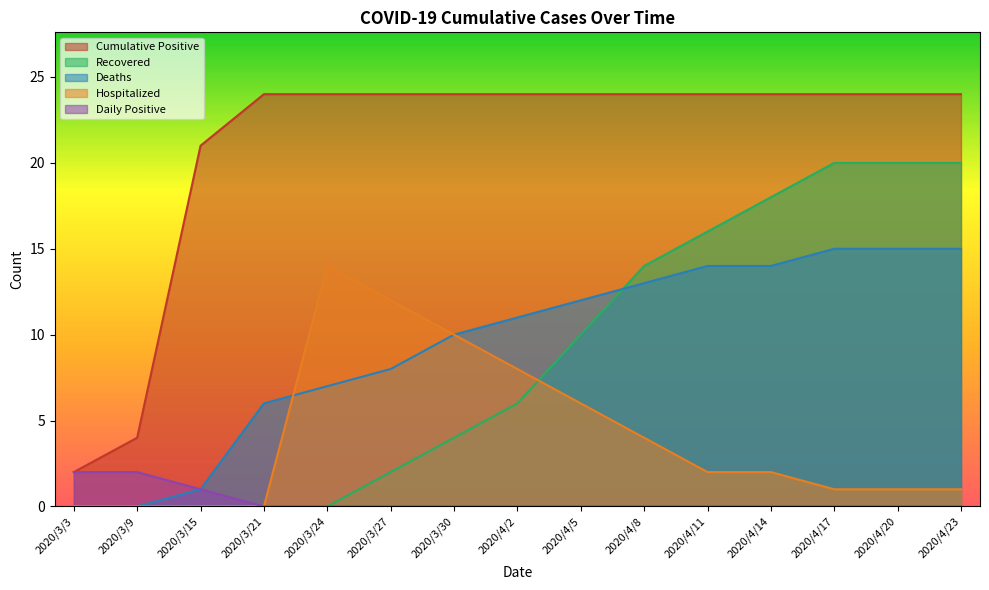

What is the difference between the highest and lowest values at 2020/3/21?

24